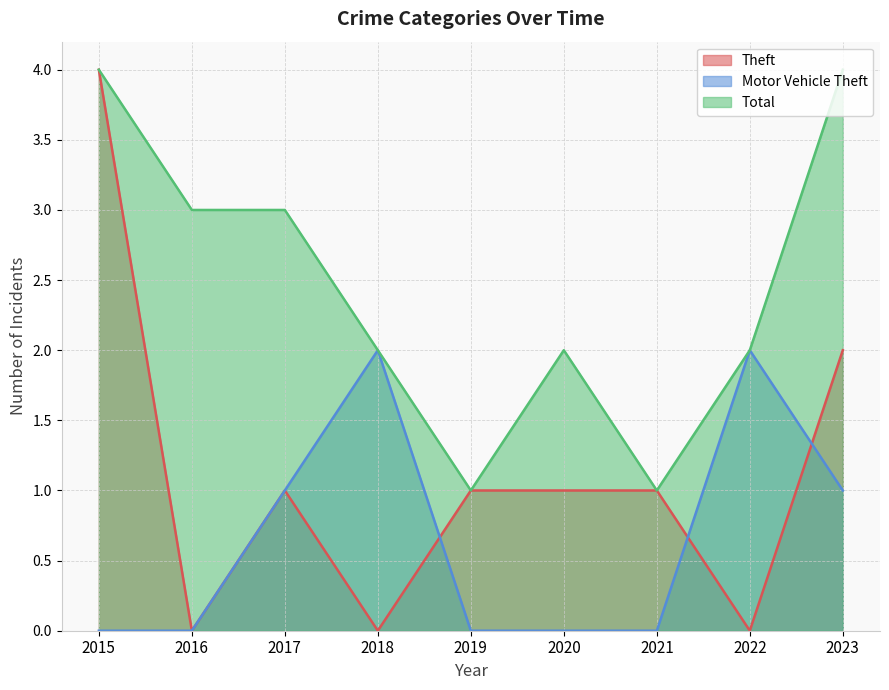

The Motor Vehicle Theft series shows 1 at 2015. True or false?

False